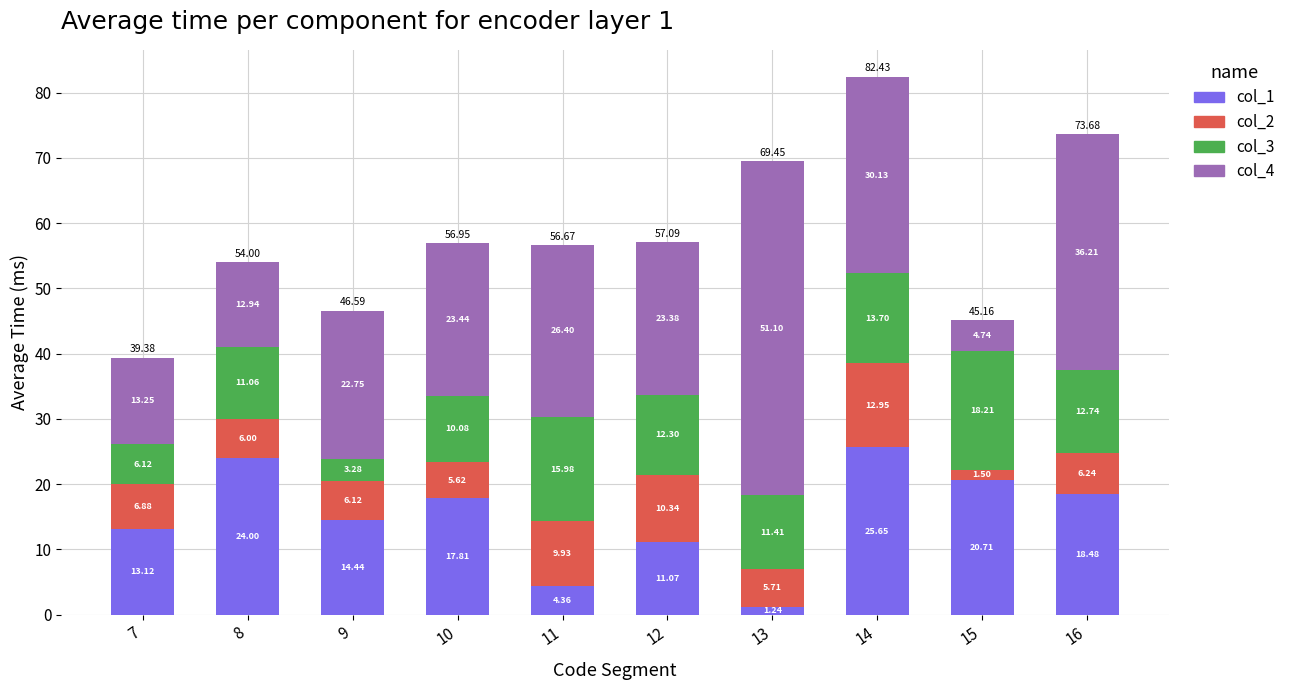

What is the sum of the col_1 values at 13 and 9?

15.7